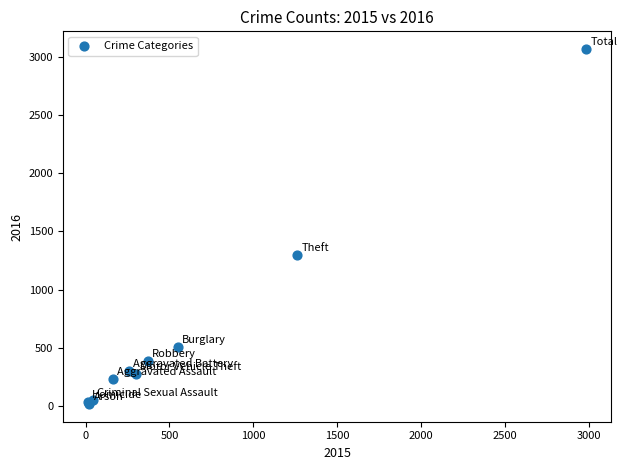

What Y value in the scatter plot is closest to 1542?

1297